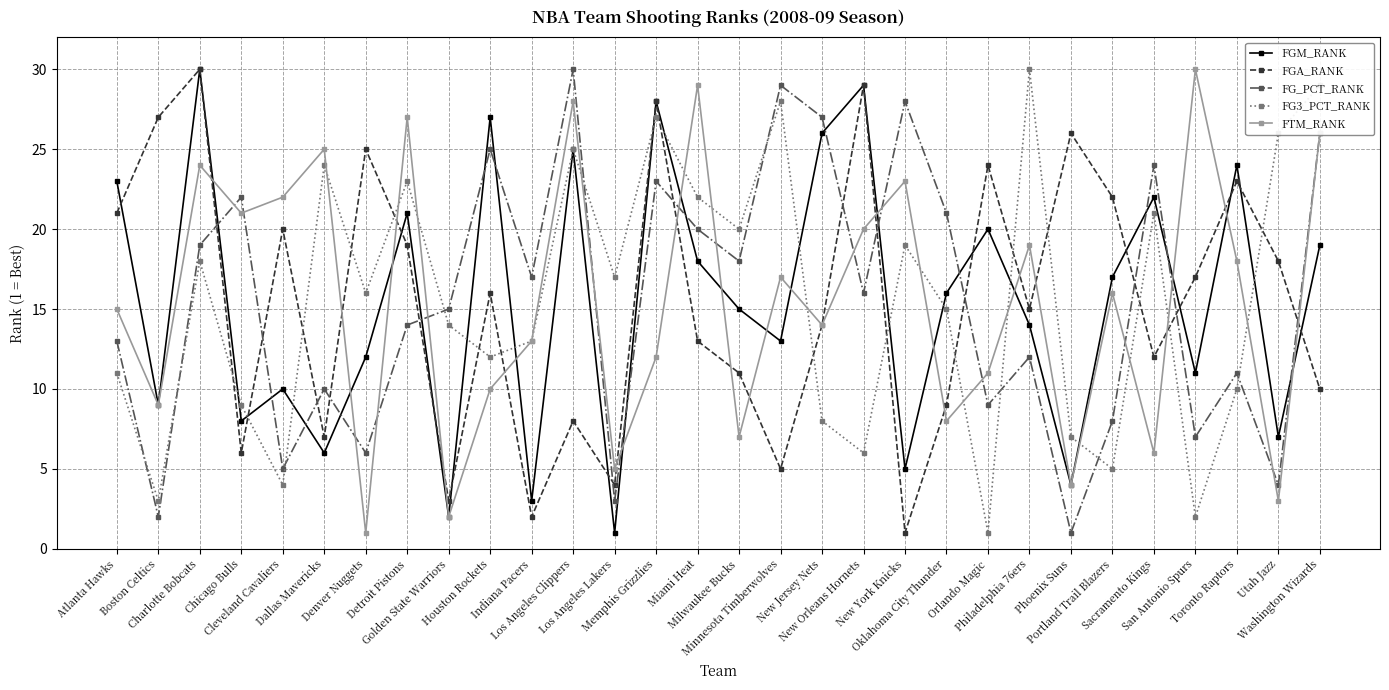

Does the chart display data point markers on the line(s)?

Yes